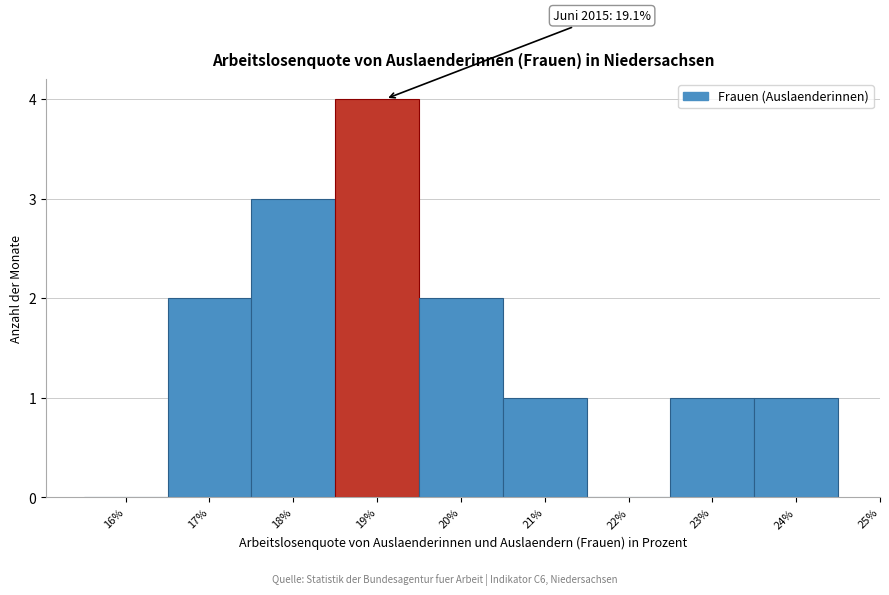

Reading left to right, extract all data points from this chart.

16%=0	17%=2	18%=3	19%=4	20%=2	21%=1	22%=0	23%=1	24%=1